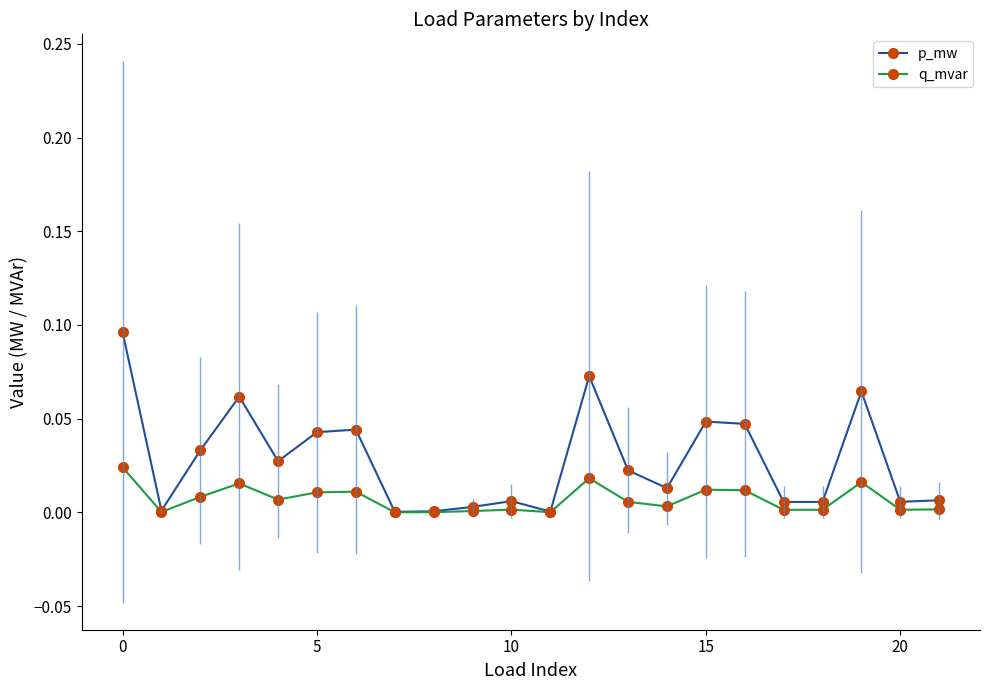

True or false: q_mvar and p_mw intersect in this chart.

False